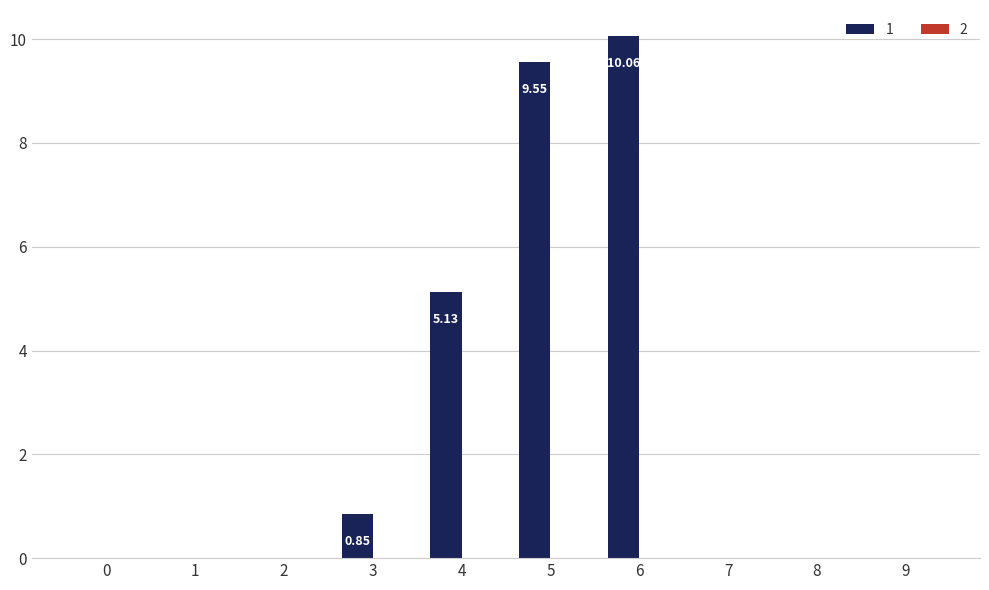

Which has a higher value, 6 or 1?

6